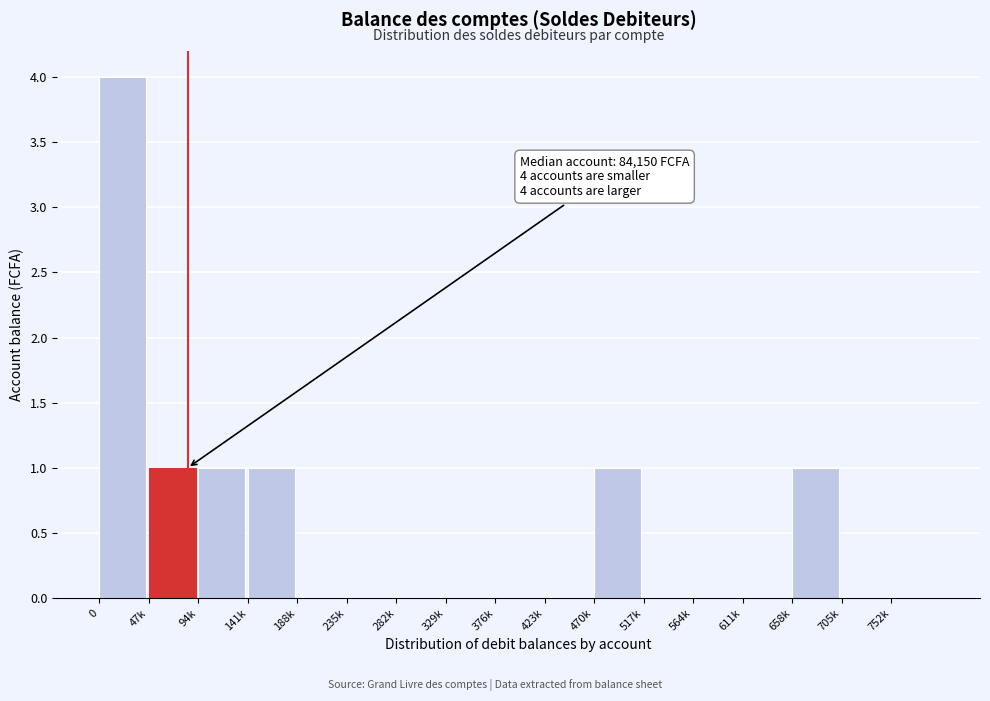

What is the sum of all values?

9